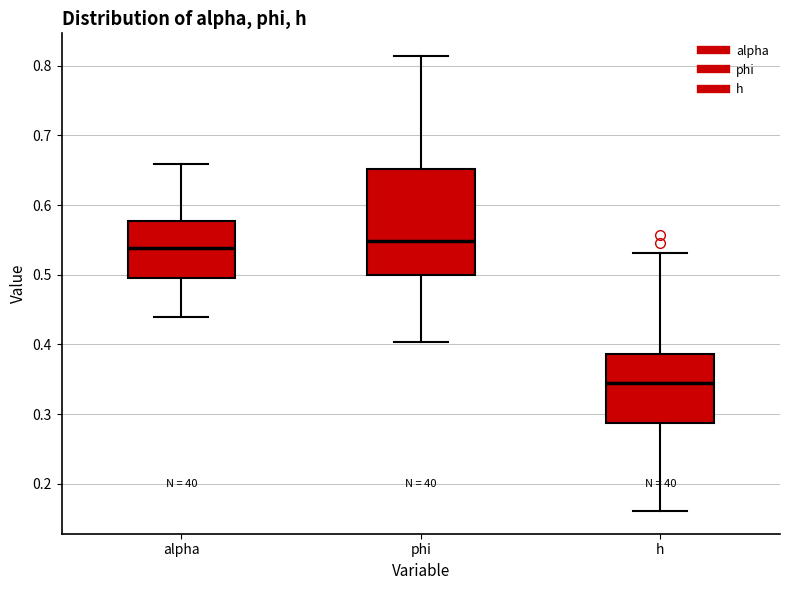

Where is the lower edge of the box for h on the y-axis? The values are not printed on the chart, so give them approximately, as read against the axis.

0.29